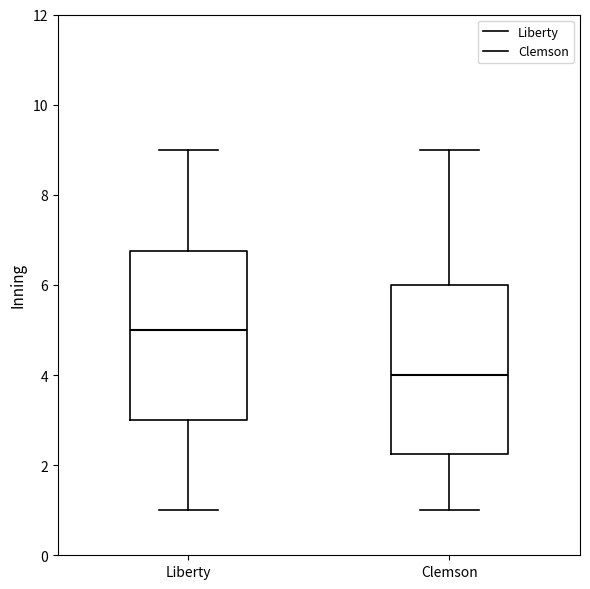

Which box's median line is the highest?

Liberty